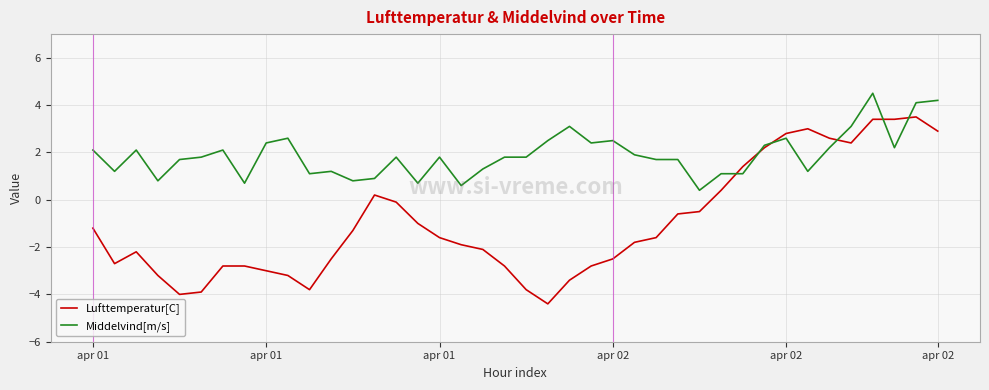

Rank the series by their maximum value, from highest to lowest.

Middelvind[m/s], Lufttemperatur[C]